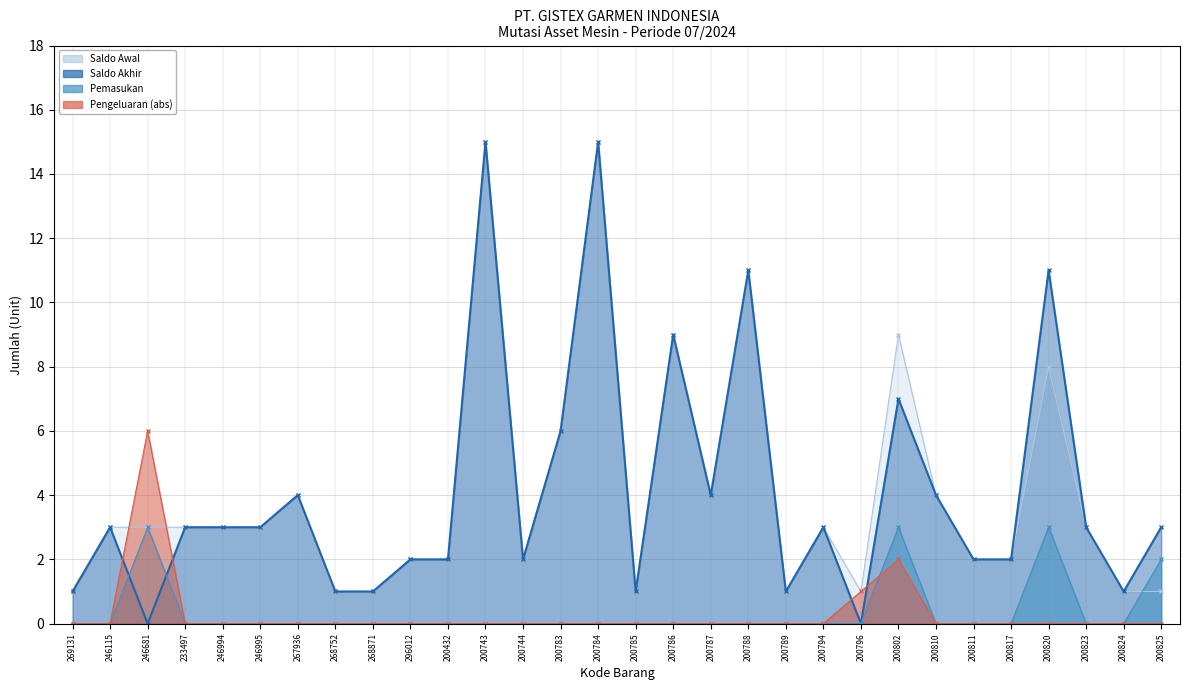

Which label corresponds to the largest value in the chart?

200743